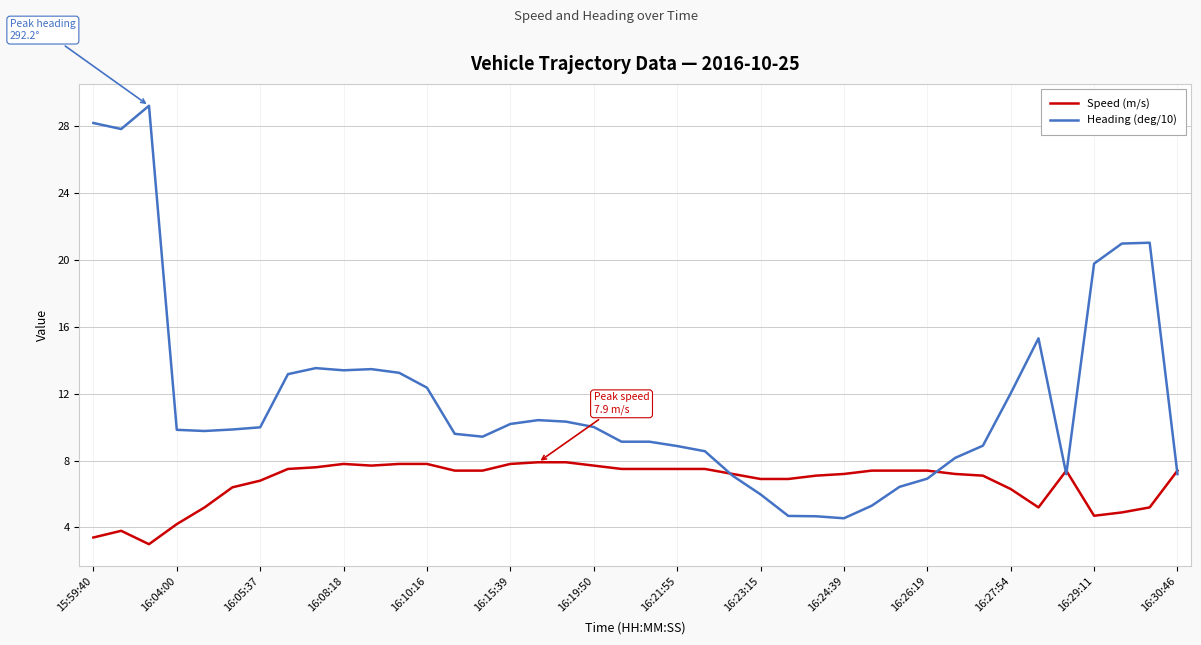

True or false: Heading (deg/10) and Speed (m/s) cross at least once.

True